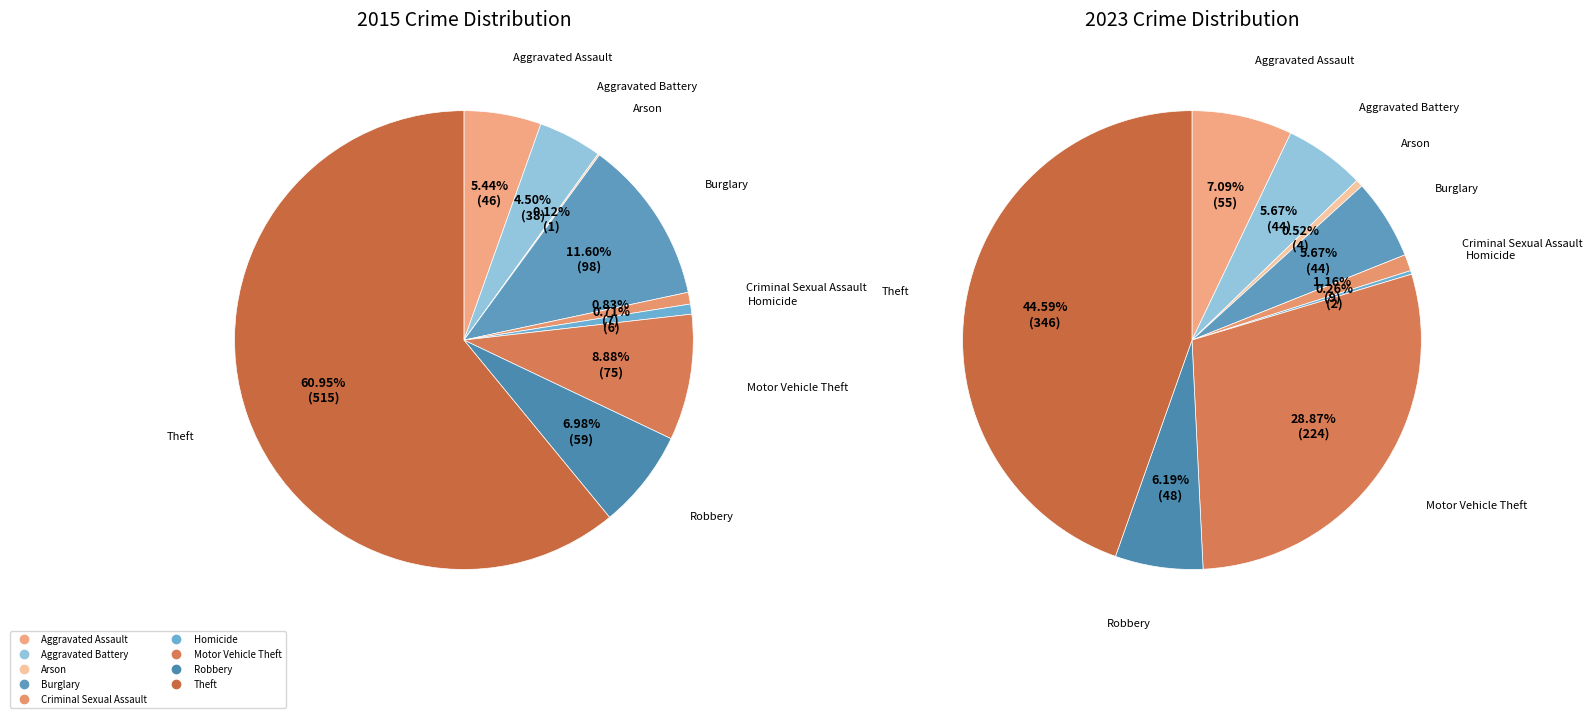

Combined, what portion of the pie is Criminal Sexual Assault and Homicide?

1.5%